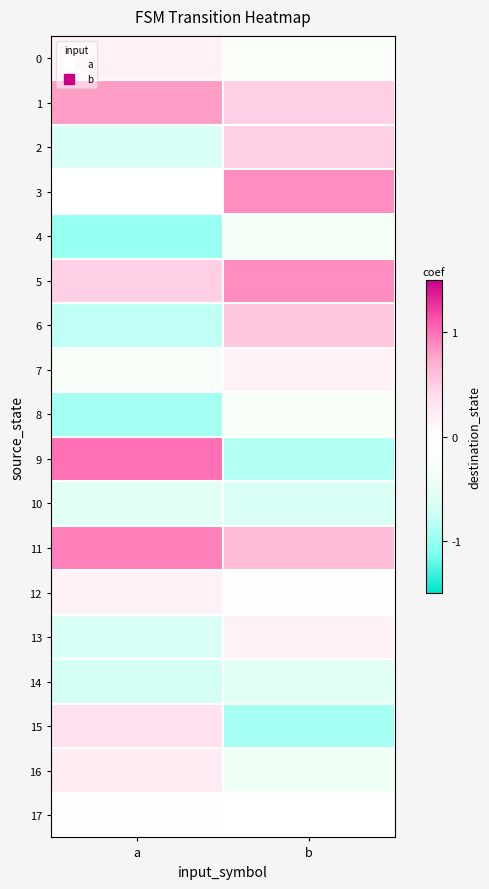

What is the difference between the highest and lowest values at b?

1.8